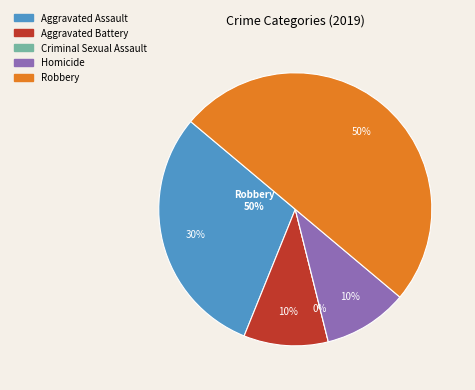

Which has a higher value, Robbery or Aggravated Battery?

Robbery